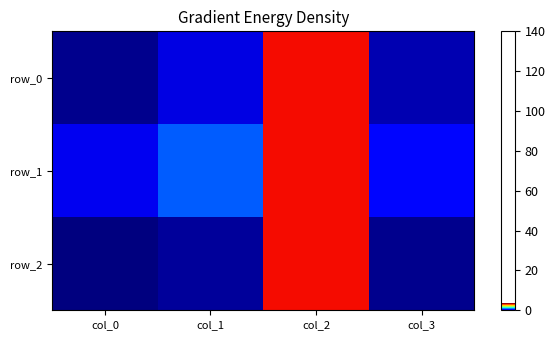

Reading left to right, extract all data points from this chart.

row_0: col_0=0.0	col_1=0.3	col_2=3.1	col_3=0.2
row_1: col_0=0.3	col_1=0.8	col_2=3.1	col_3=0.5
row_2: col_0=0.0	col_1=0.1	col_2=3.1	col_3=0.0